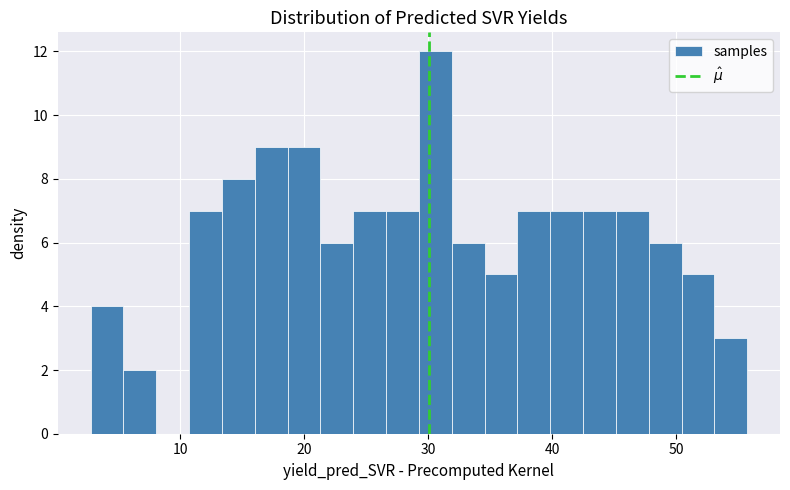

Read against the x-axis, roughly where is the centre of the tallest bar?

31